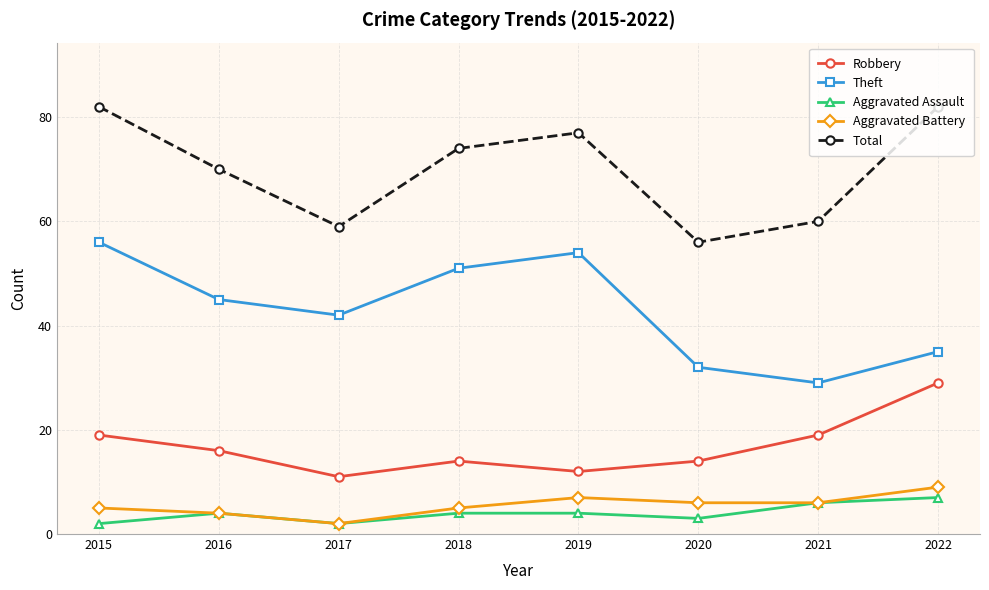

What is the approximate value of Theft at 2016, to the nearest 5?

45